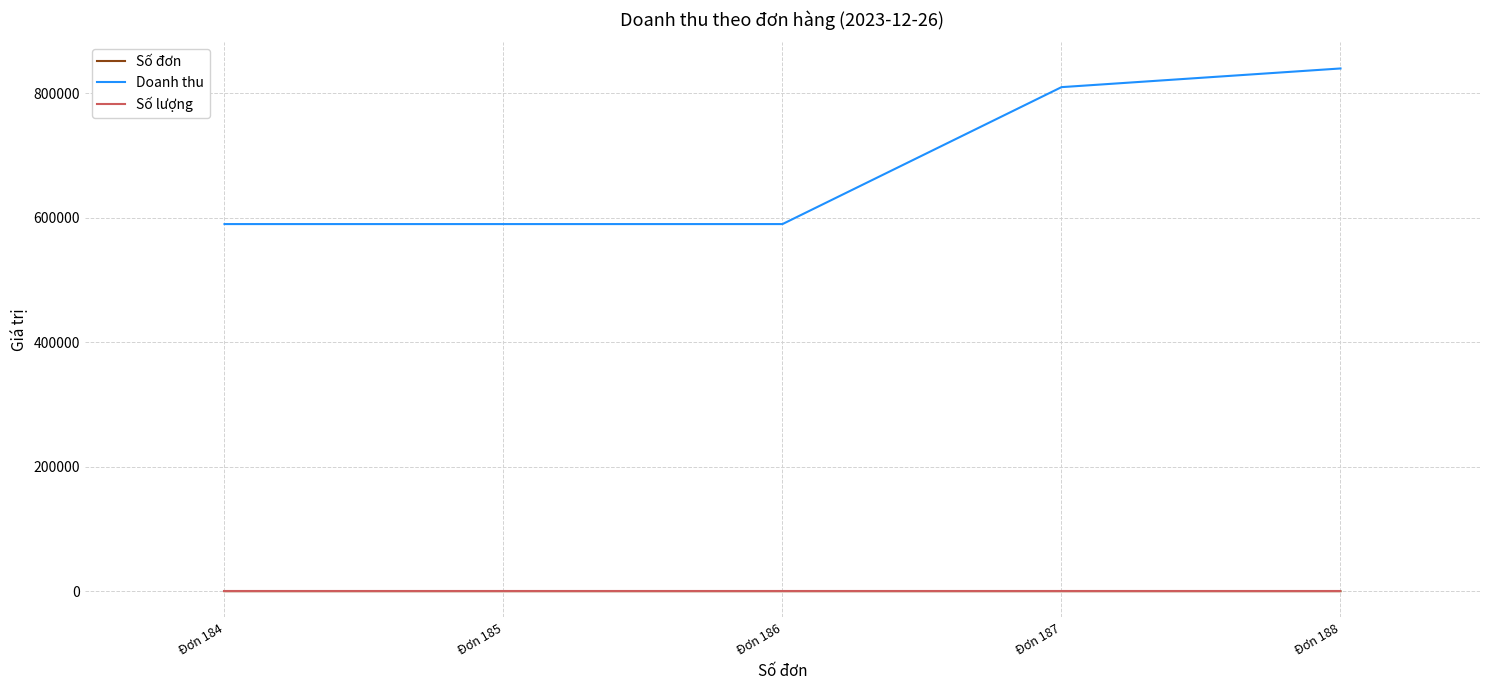

At how many categories does at least one series exceed 666587?

2